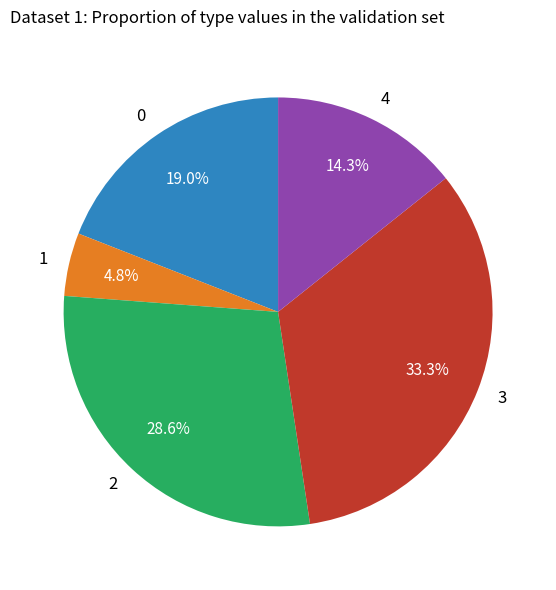

Approximately how many times larger is the value at 0 compared to 2?

0.7